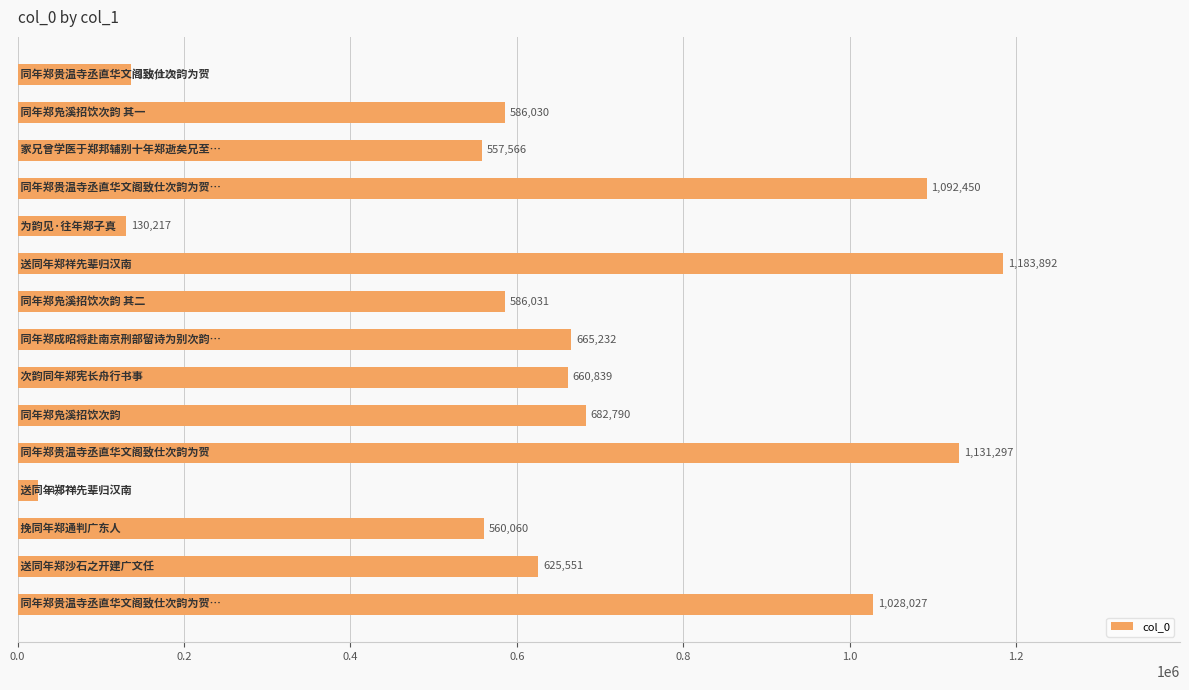

What is the value of the 7th bar from the top?

586031